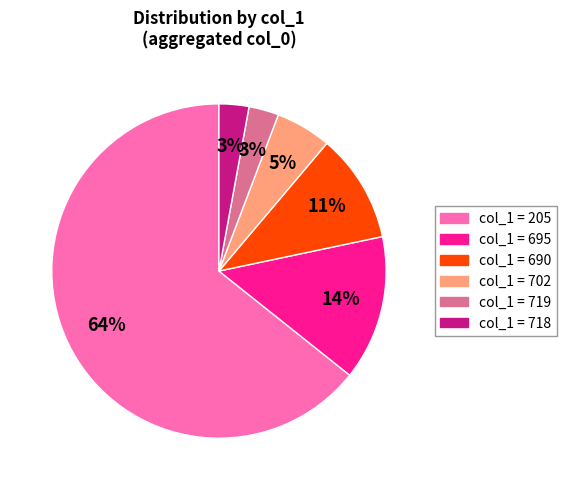

To the nearest percent, what is the average slice percentage?

17%